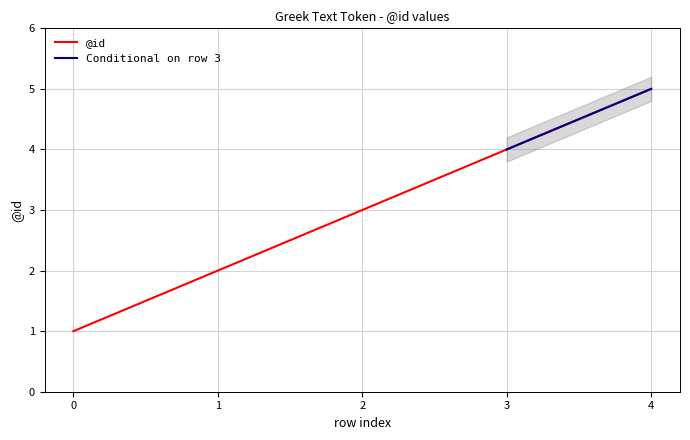

List the labels in order of value, smallest first.

0, 1, 2, 3, 4